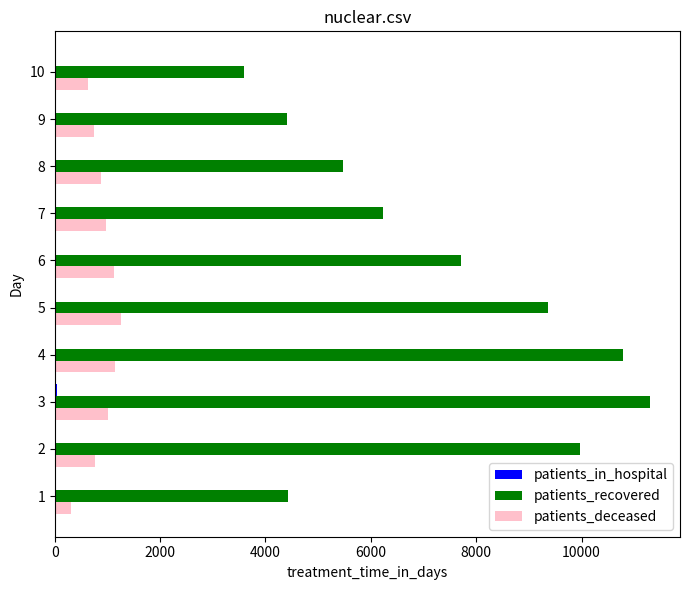

Which series has the largest total across all categories?

patients_recovered